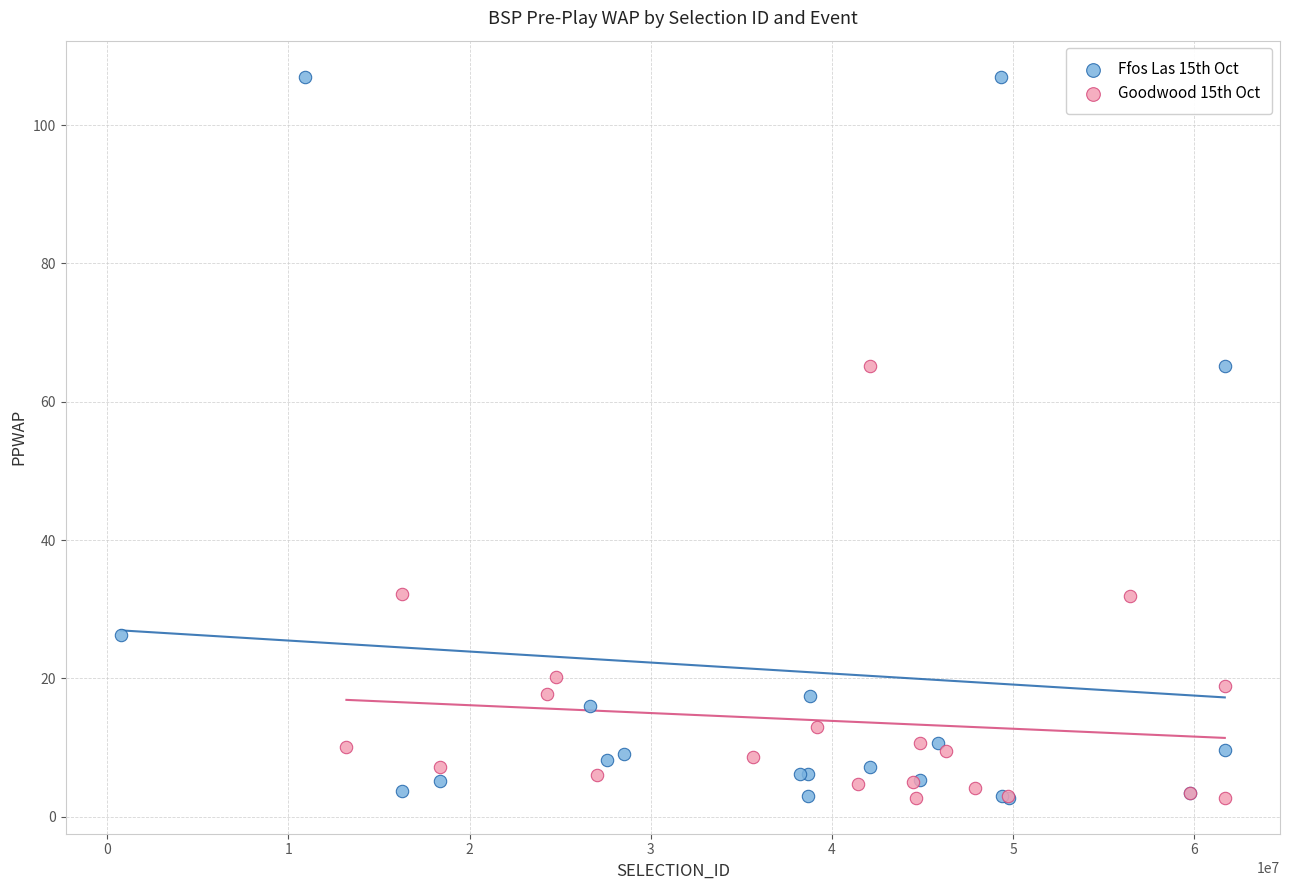

Which series has the largest Y range (max minus min)?

Ffos Las 15th Oct